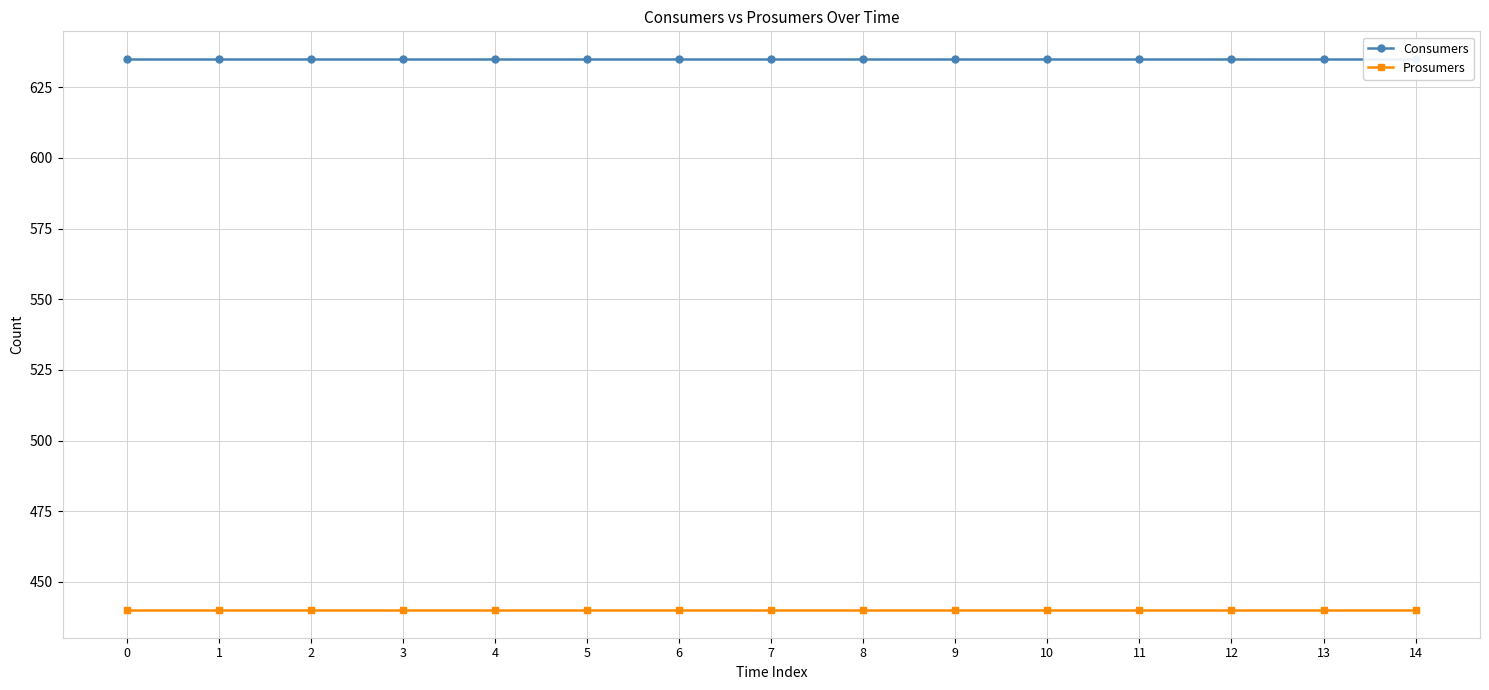

Reading left to right, extract all data points from this chart.

Consumers: 635	635	635	635	635	635	635	635	635	635	635	635	635	635	635
Prosumers: 440	440	440	440	440	440	440	440	440	440	440	440	440	440	440